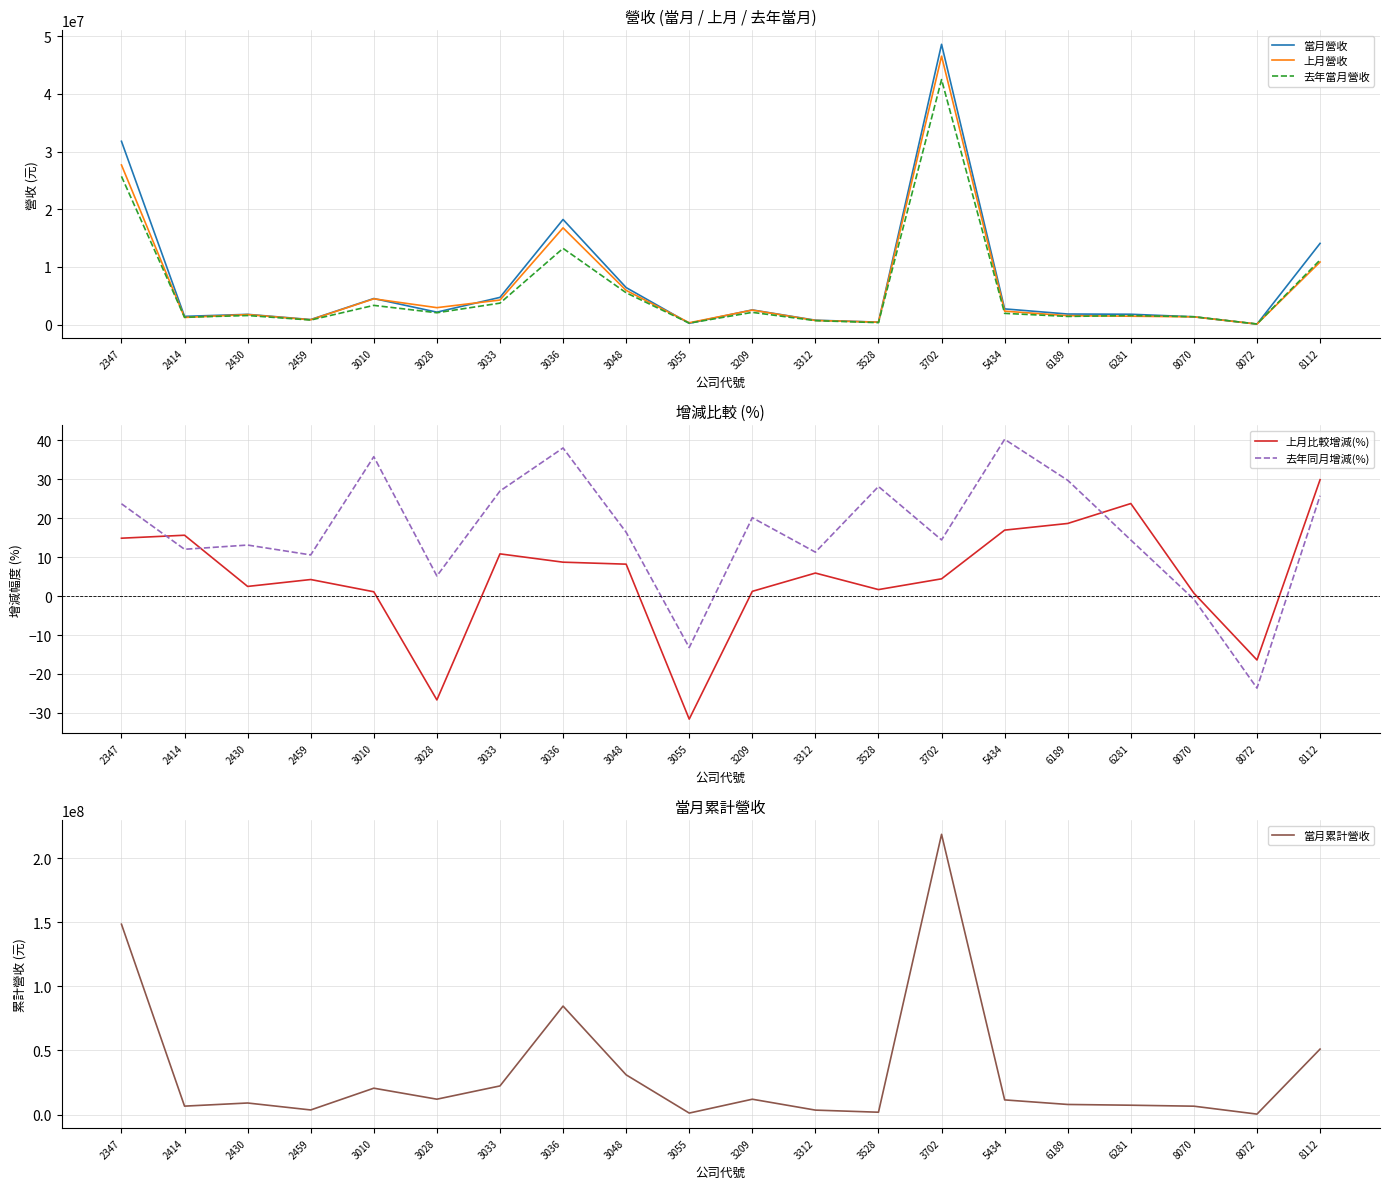

What is the difference between the highest and lowest values at 5434?

11473379.1